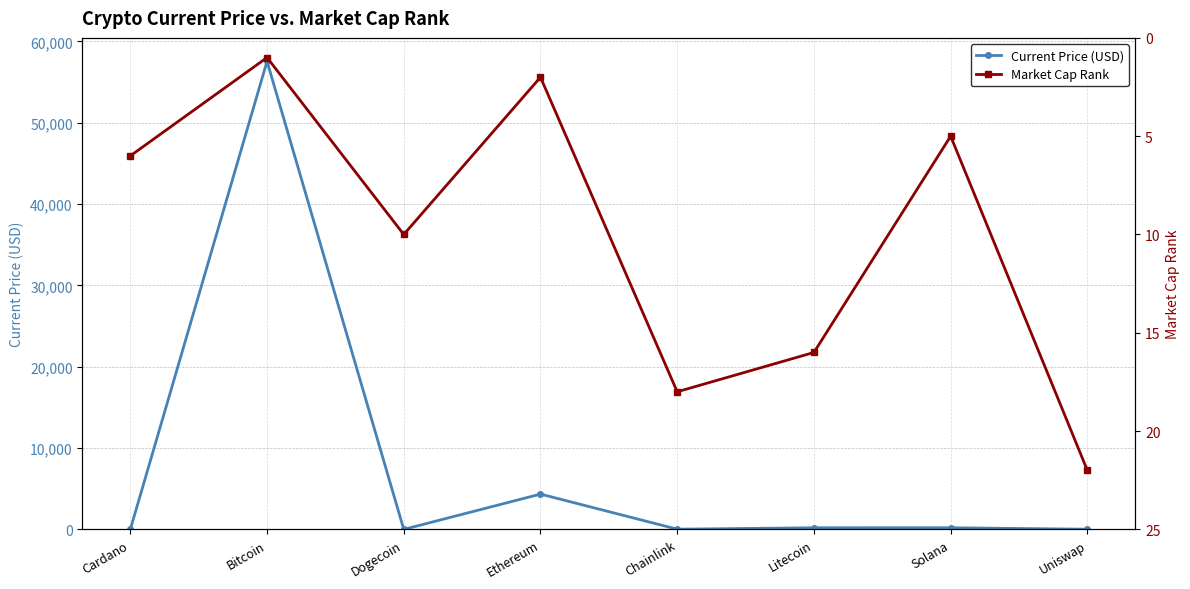

Reading left to right, transcribe all the data shown in this chart.

Current Price (USD): Cardano=1.6	Bitcoin=57548.0	Dogecoin=0.2	Ethereum=4338.6	Chainlink=24.9	Litecoin=199.4	Solana=201.8	Uniswap=20.0
Market Cap Rank: Cardano=6.0	Bitcoin=1.0	Dogecoin=10.0	Ethereum=2.0	Chainlink=18.0	Litecoin=16.0	Solana=5.0	Uniswap=22.0